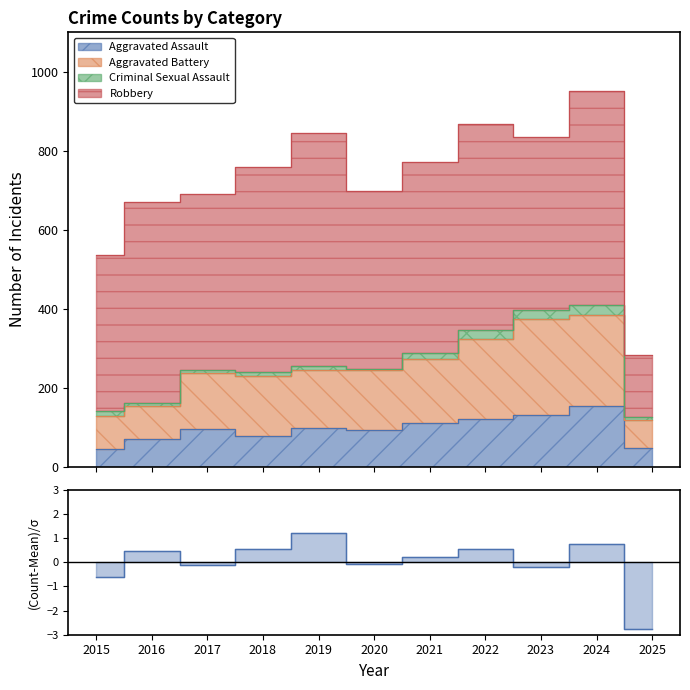

Does the chart have visible grid lines?

No